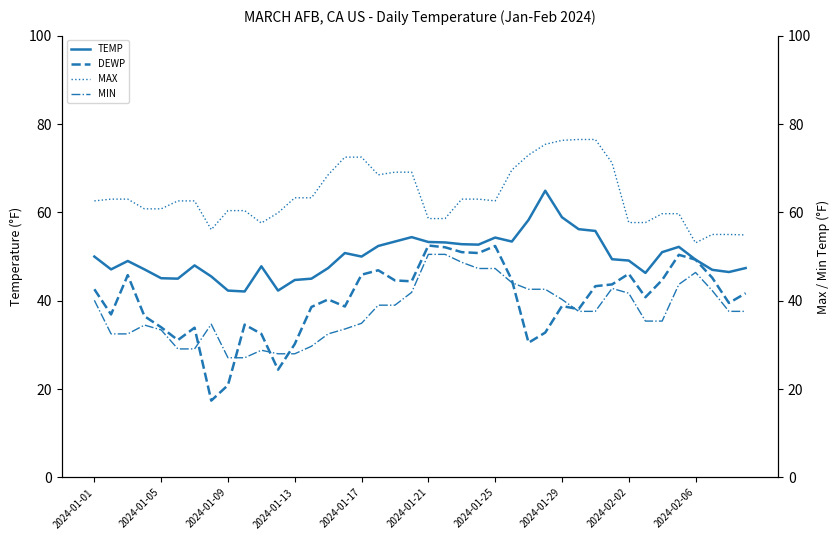

How many interior local valleys does the TEMP series have?

9